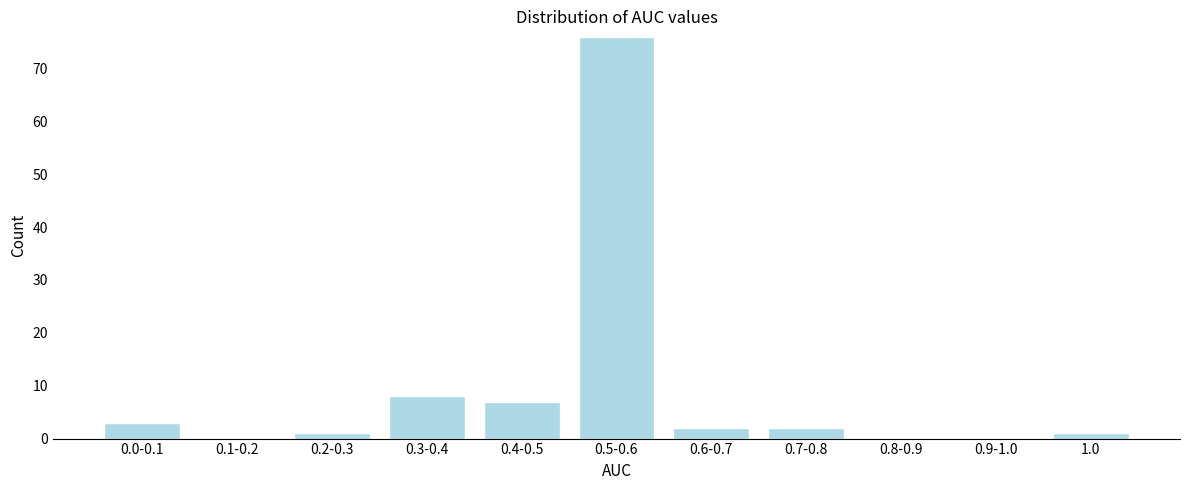

Reading left to right, what are all the values shown in this chart?

0.0-0.1=3	0.1-0.2=0	0.2-0.3=1	0.3-0.4=8	0.4-0.5=7	0.5-0.6=76	0.6-0.7=2	0.7-0.8=2	0.8-0.9=0	0.9-1.0=0	1.0=1